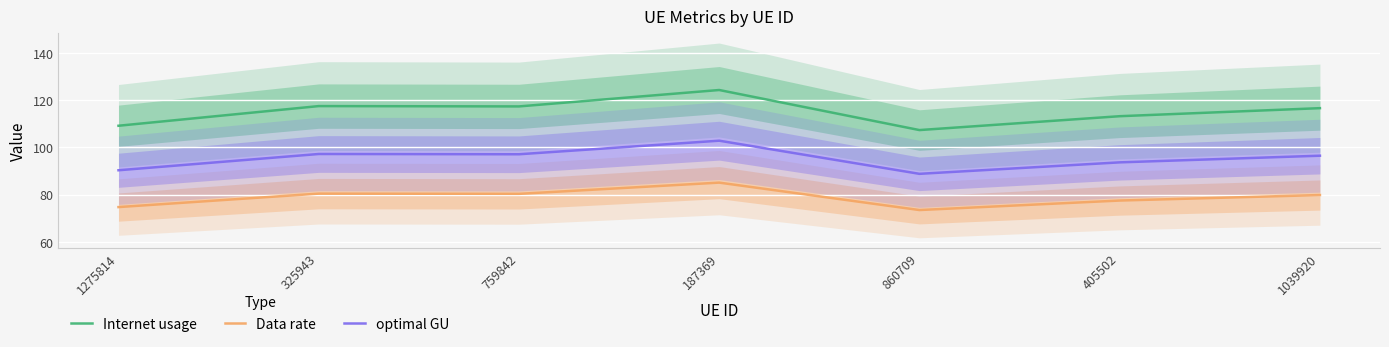

The Internet usage series shows 113.2 at 405502. True or false?

True